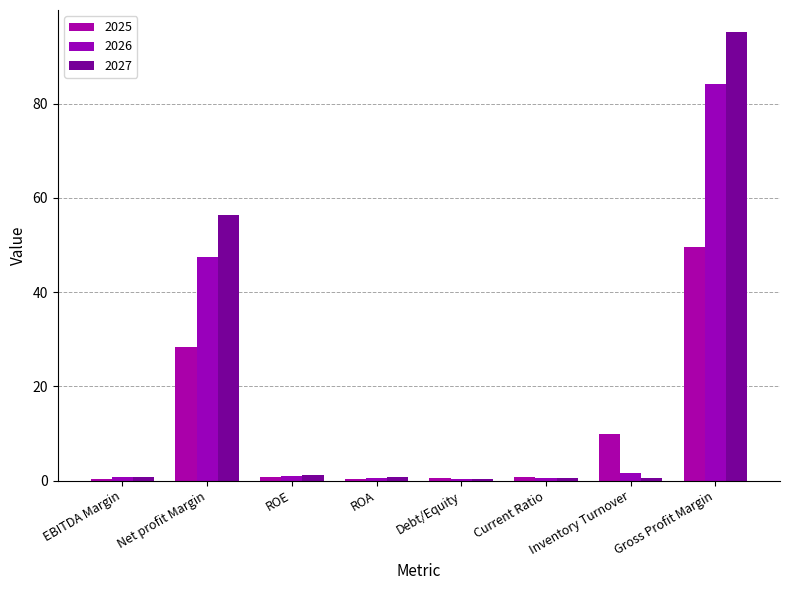

The value of 2025 at Gross Profit Margin is 12.3. True or false?

False